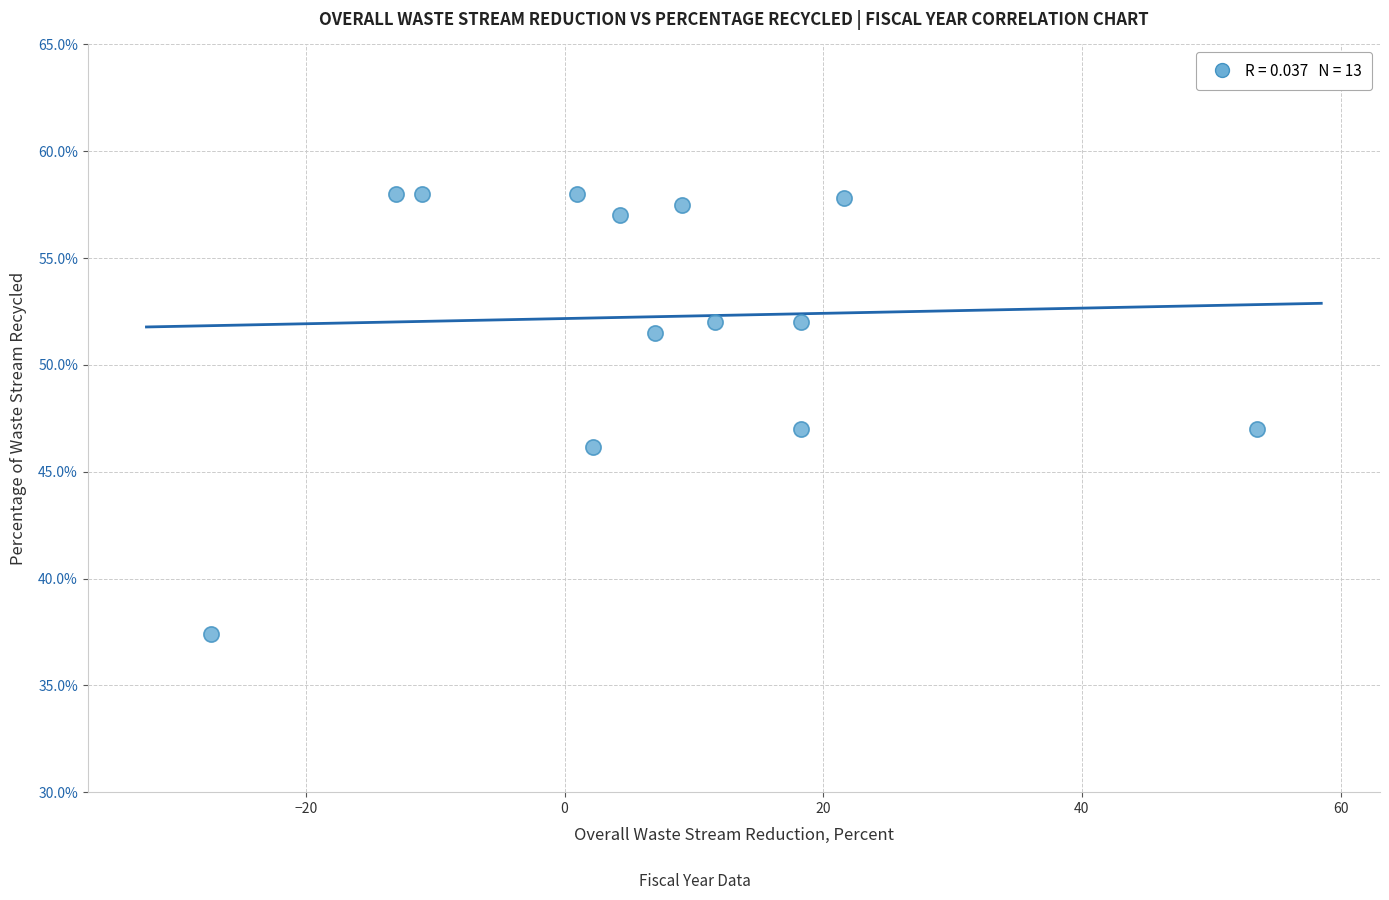

What is the range of Y values (max minus min)?

20.6